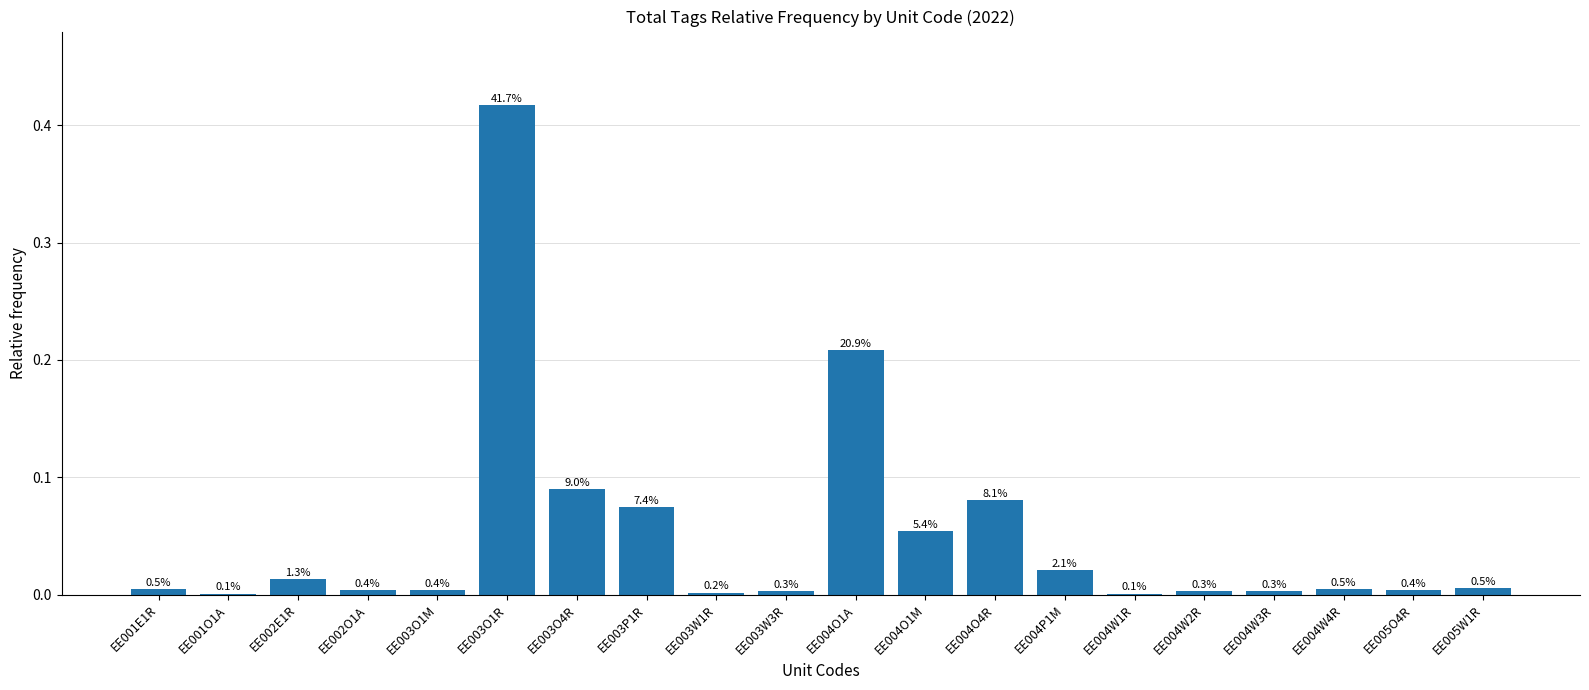

What is the sum of all values?

1.0